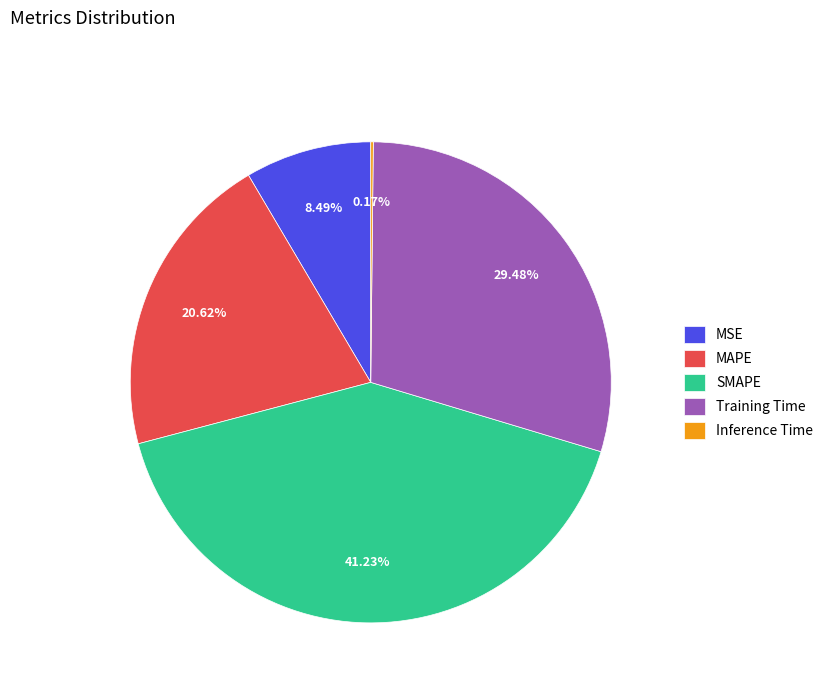

Between SMAPE and MAPE, which is larger?

SMAPE